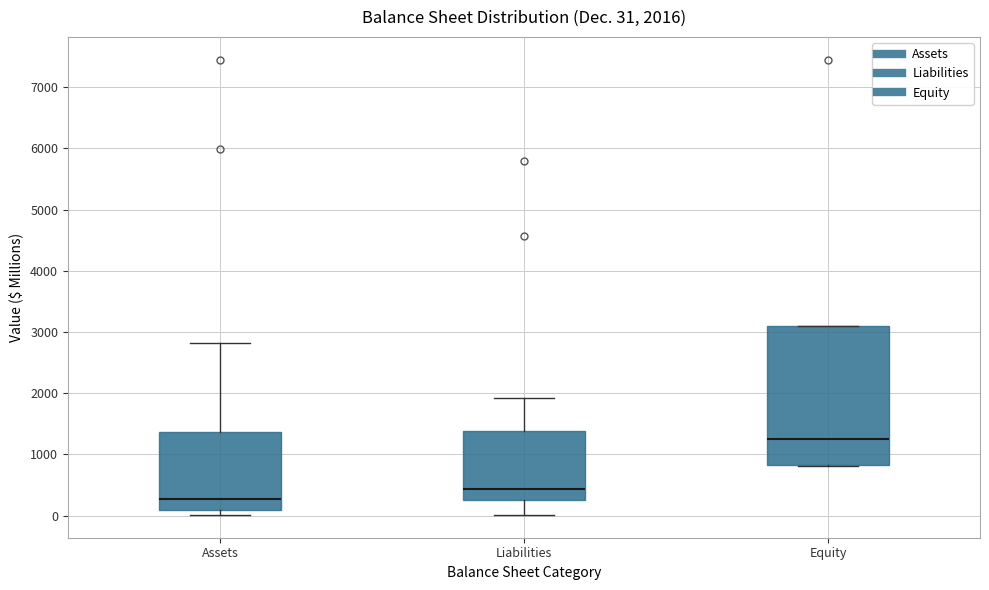

Which box has the lowest median line?

Assets